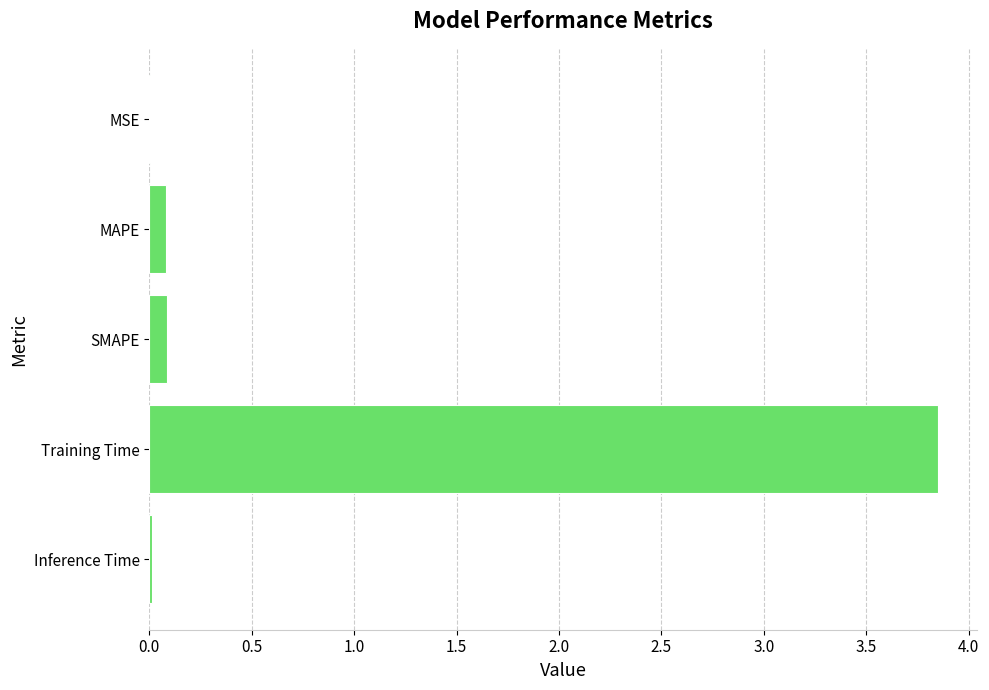

Are the bars horizontal?

Yes